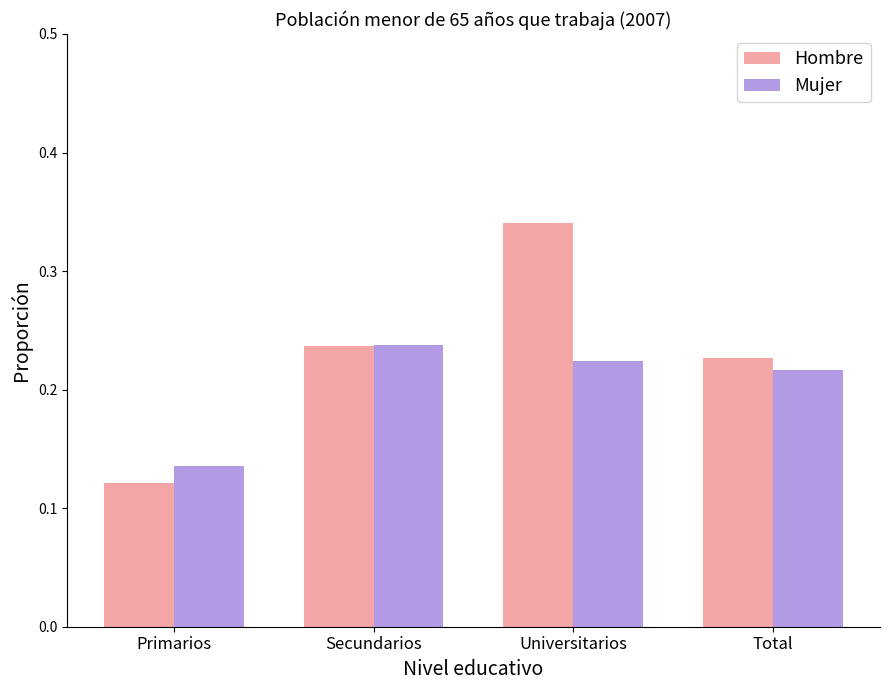

What is the sum of all Hombre values?

0.9